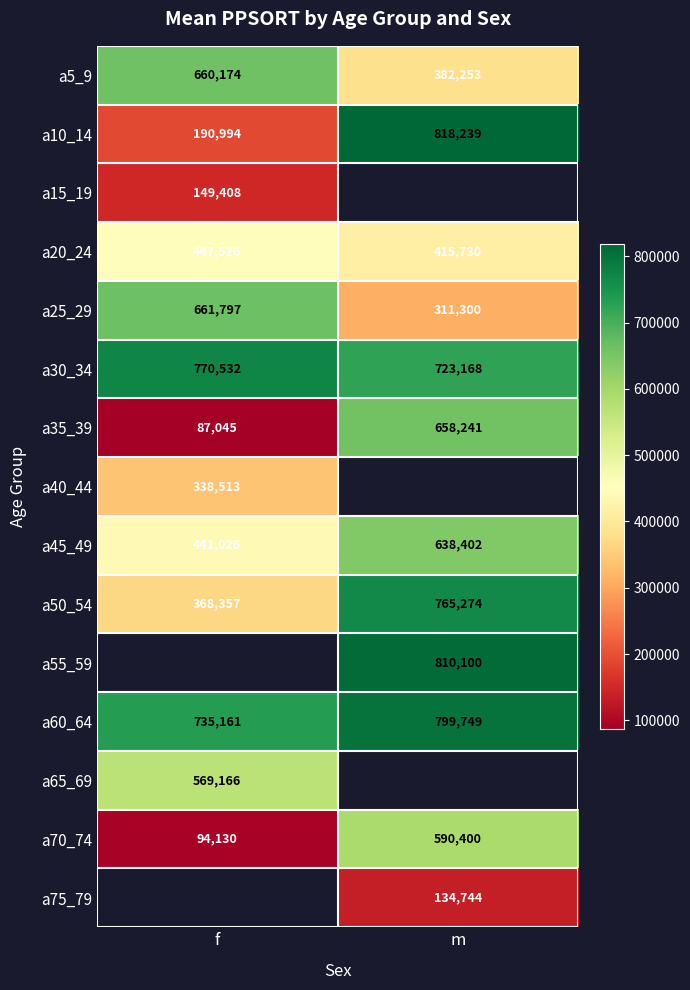

The value of a70_74 at m is 590400. True or false?

True